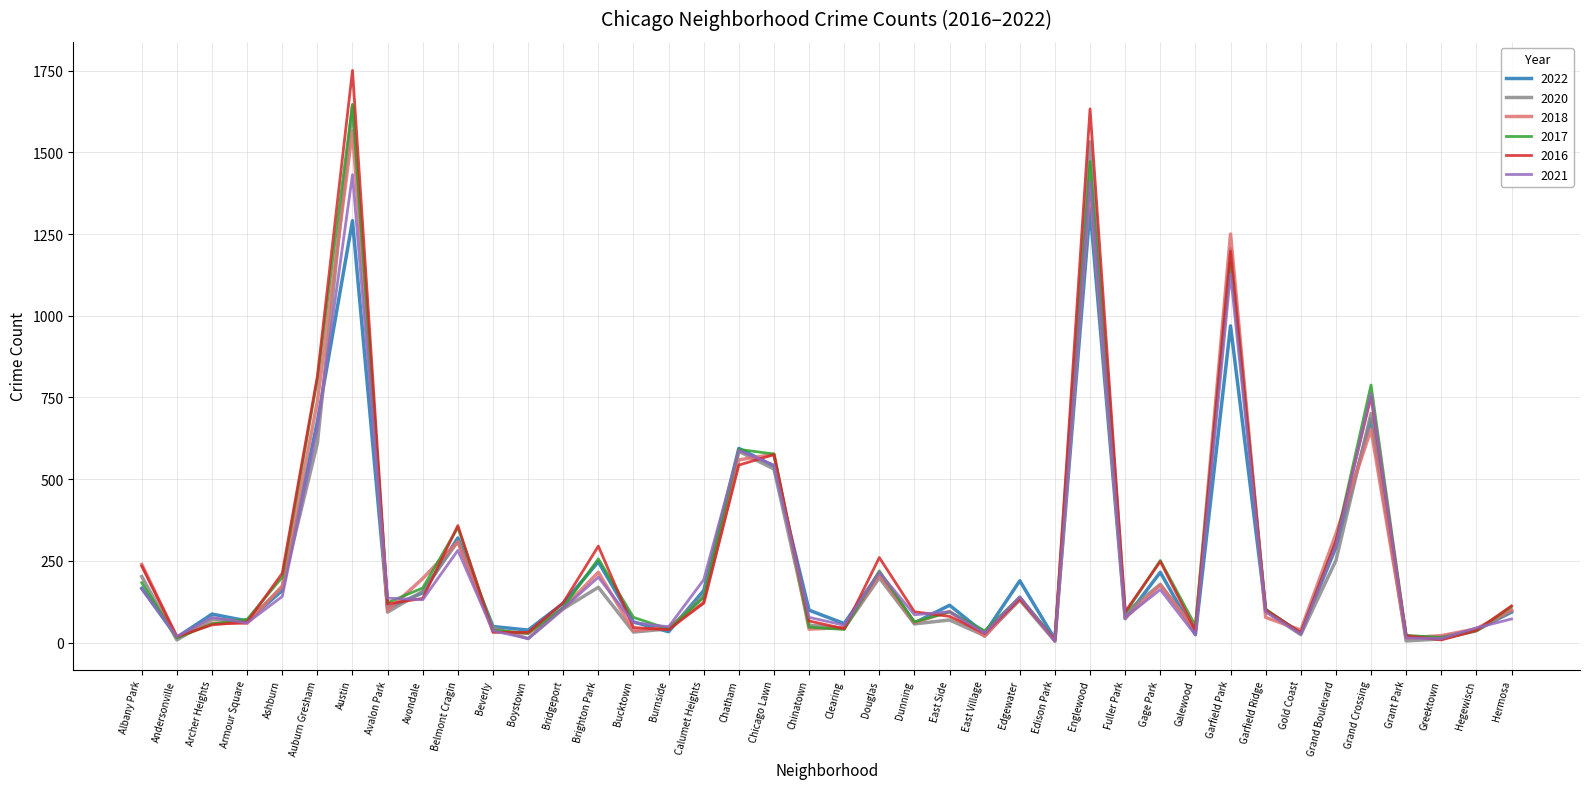

What is the difference between the 2018 values at Chinatown and Albany Park?

198